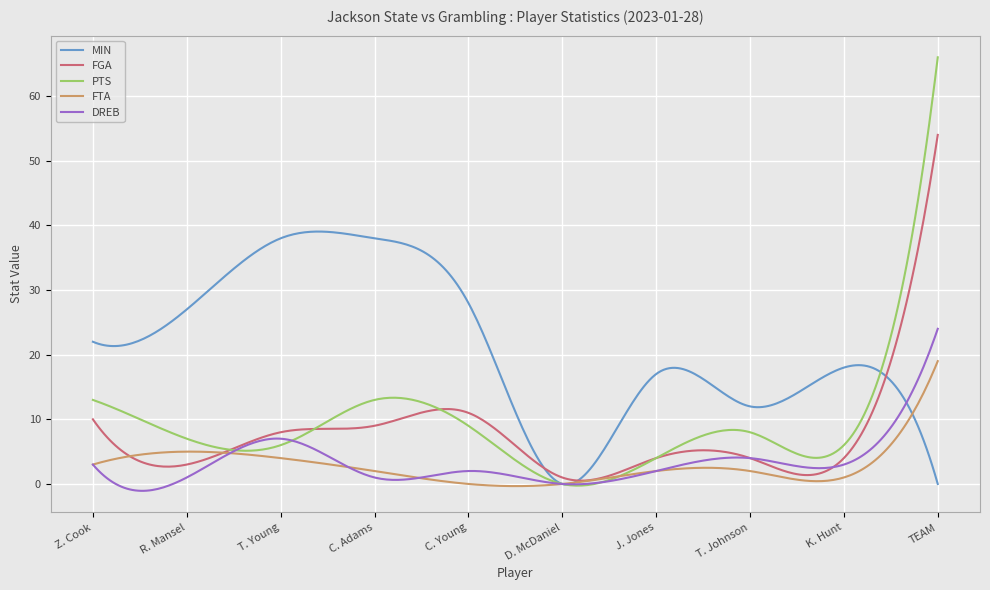

True or false: DREB has more than 2 interior local peaks.

True